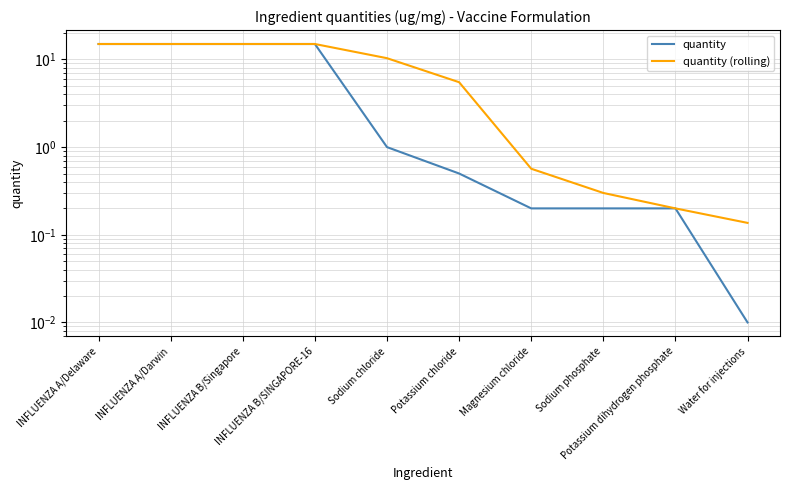

How many values in the quantity (rolling) series are below 10?

5